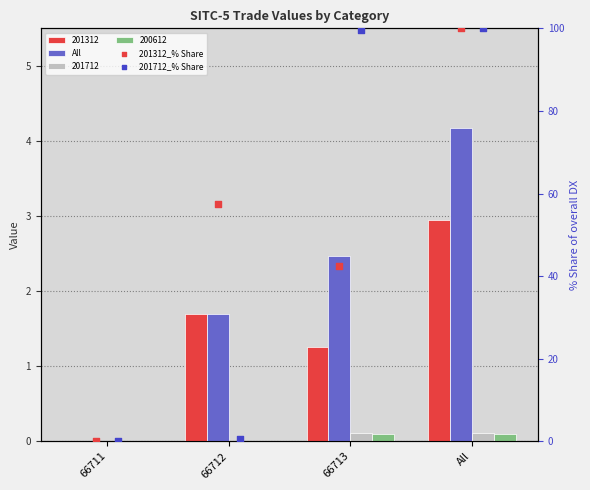

Which series has the widest spread of Y values?

201312_% Share